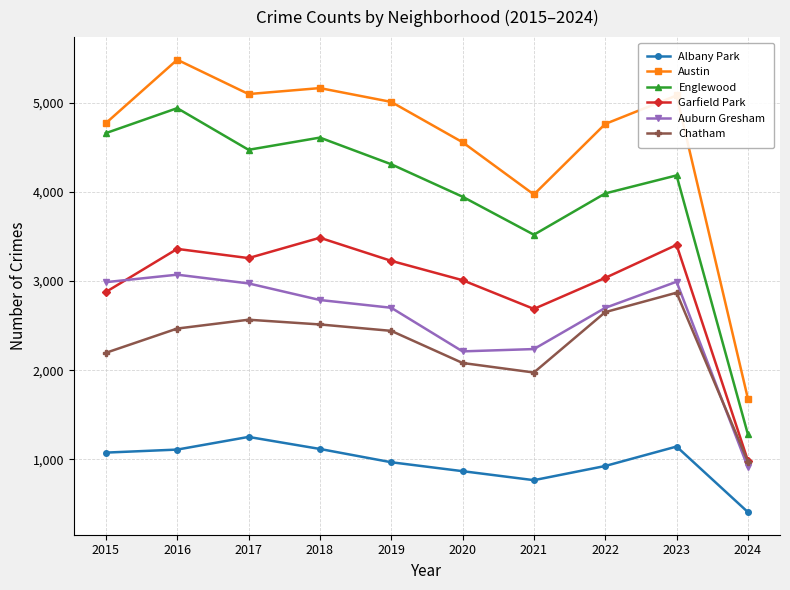

Where is the first local maximum for Chatham?

2017